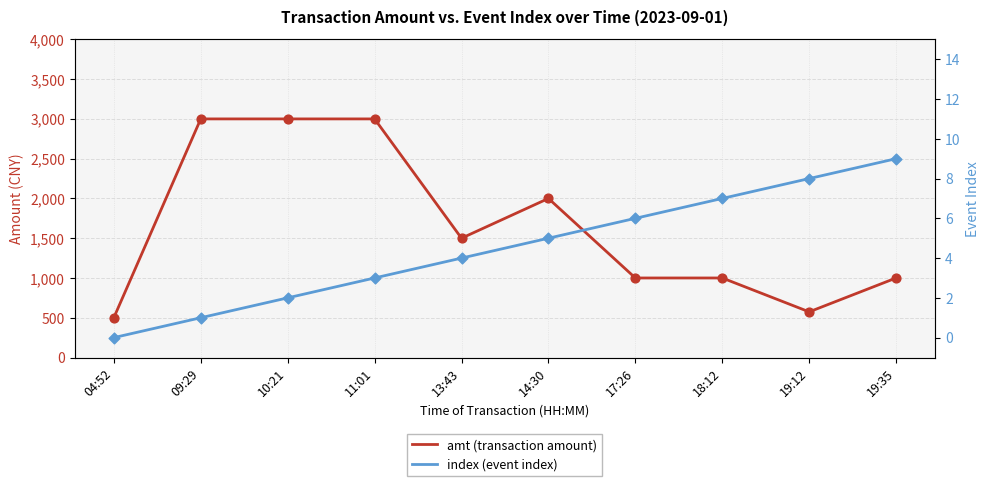

Which series has the largest total across all categories?

amt (transaction amount)